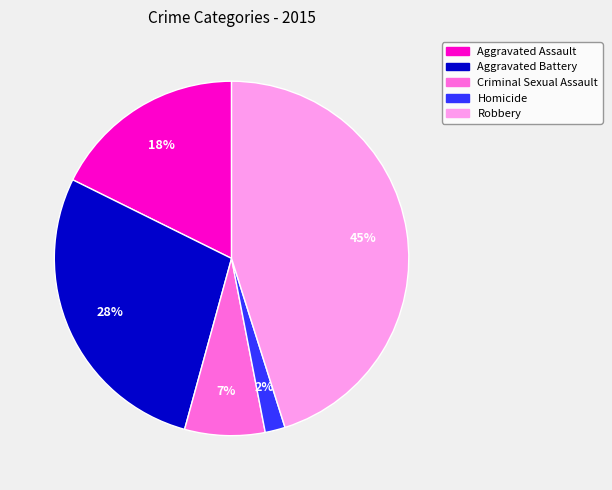

Do Criminal Sexual Assault and Robbery together represent more than half of the pie?

Yes